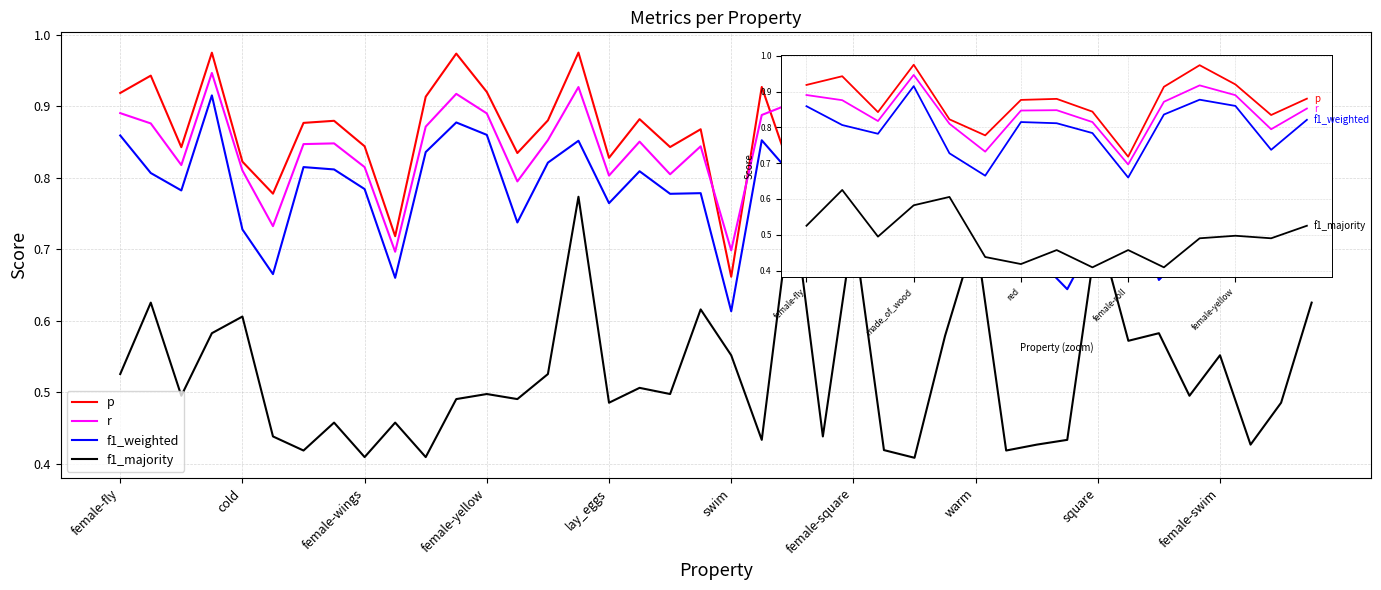

Which series has the widest spread of values?

f1_majority